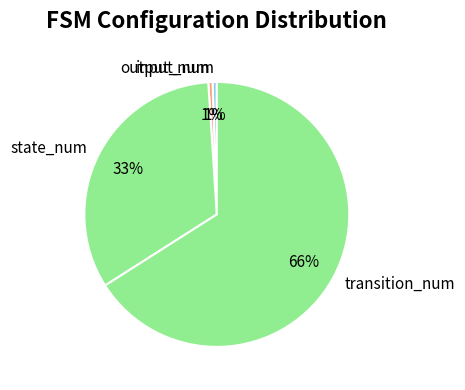

Does output_num represent more than half of the total?

No